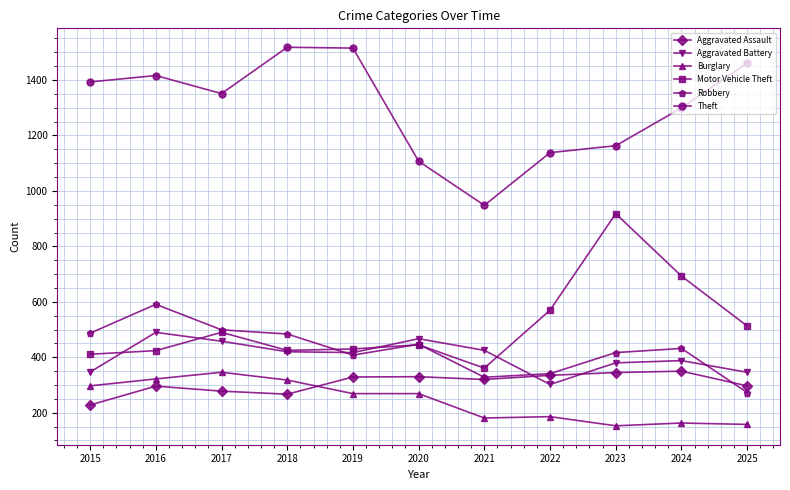

True or false: Theft and Aggravated Assault cross at least once.

False